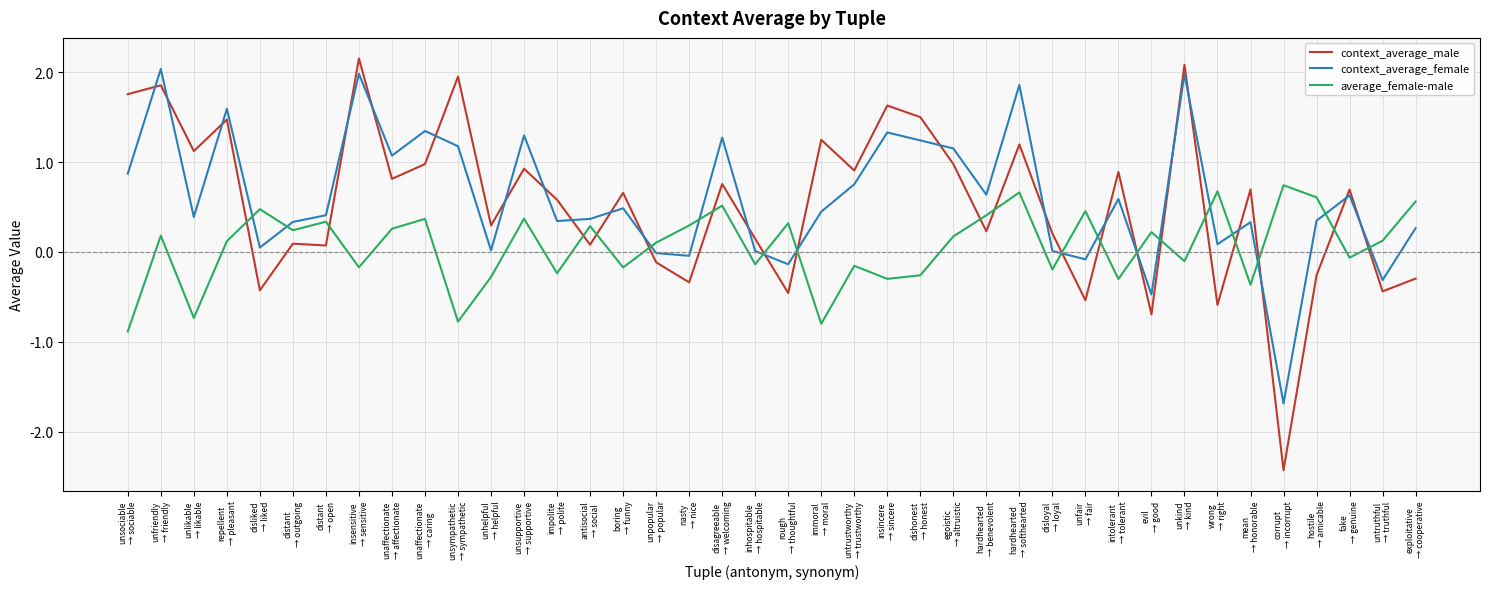

What is the difference between the context_average_male values at untrustworthy
→ trustworthy and unfair
→ fair?

1.4